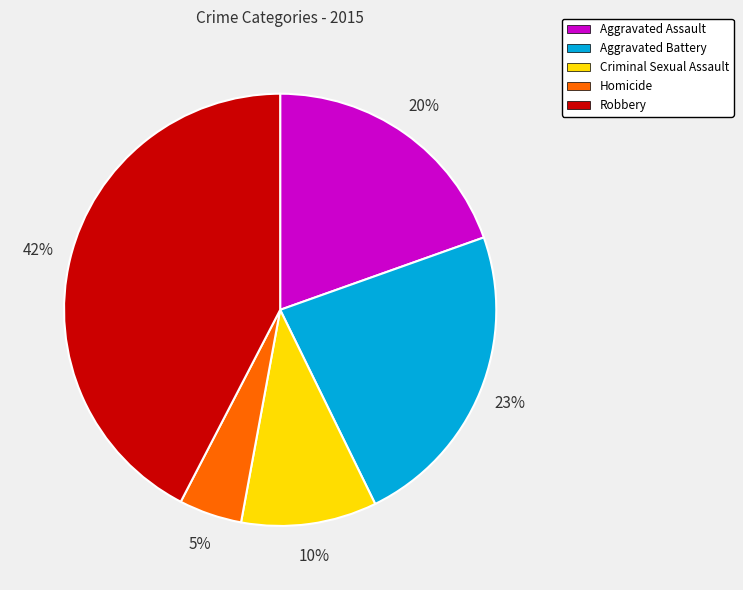

What is the ratio of the value at Criminal Sexual Assault to the value at Robbery?

0.2